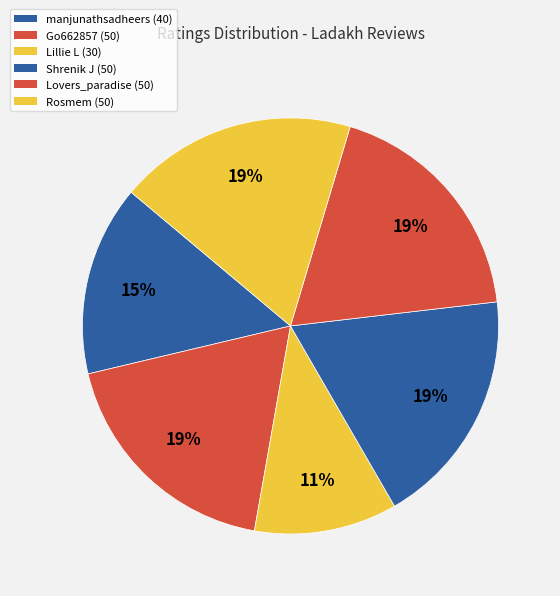

Rank the categories by value from lowest to highest.

Lillie L, manjunathsadheers, Go662857, Shrenik J, Lovers_paradise, Rosmem